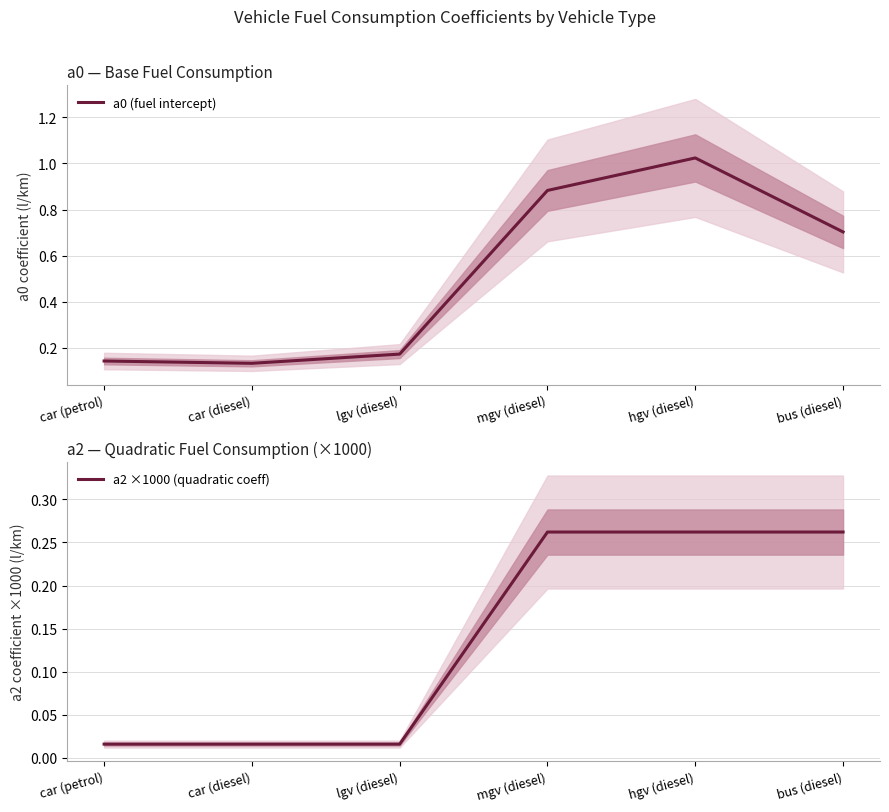

Which series has the largest total across all categories?

a0 (fuel intercept)